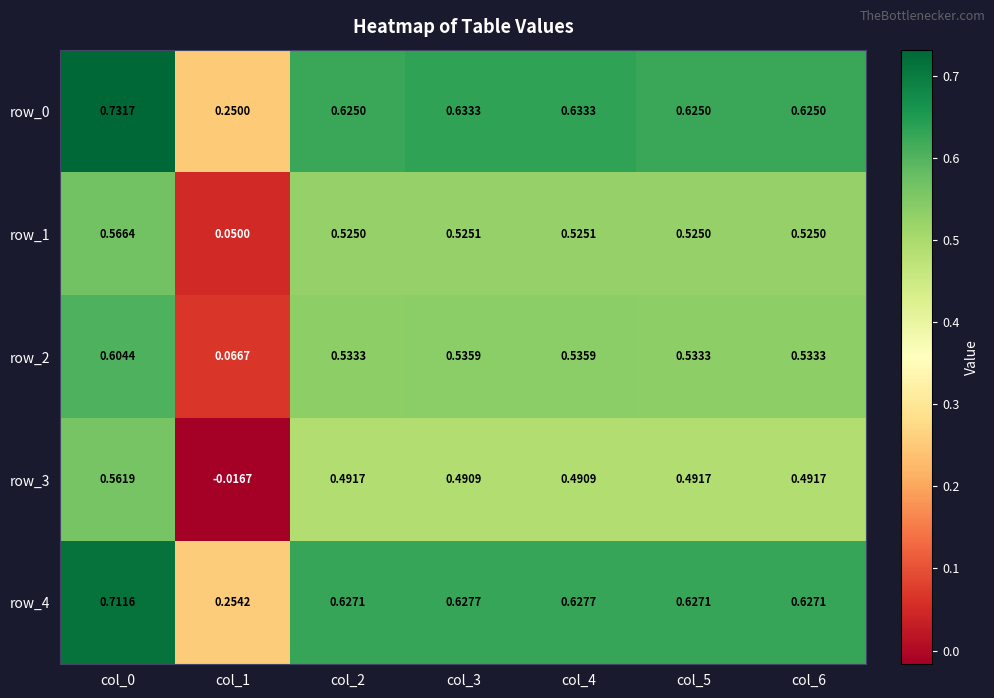

Is the value of row_3 at col_1 greater than the value of row_4 at col_2?

No